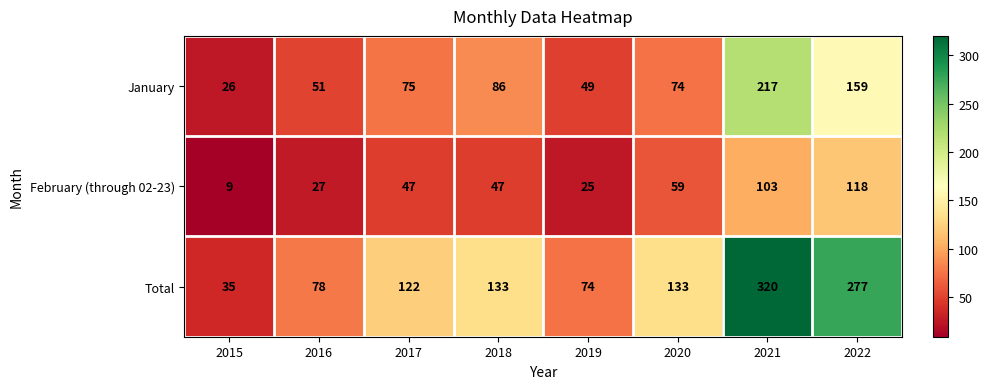

Reading right to left, transcribe all the data shown in this chart.

January: 2022=159	2021=217	2020=74	2019=49	2018=86	2017=75	2016=51	2015=26
February (through 02-23): 2022=118	2021=103	2020=59	2019=25	2018=47	2017=47	2016=27	2015=9
Total: 2022=277	2021=320	2020=133	2019=74	2018=133	2017=122	2016=78	2015=35